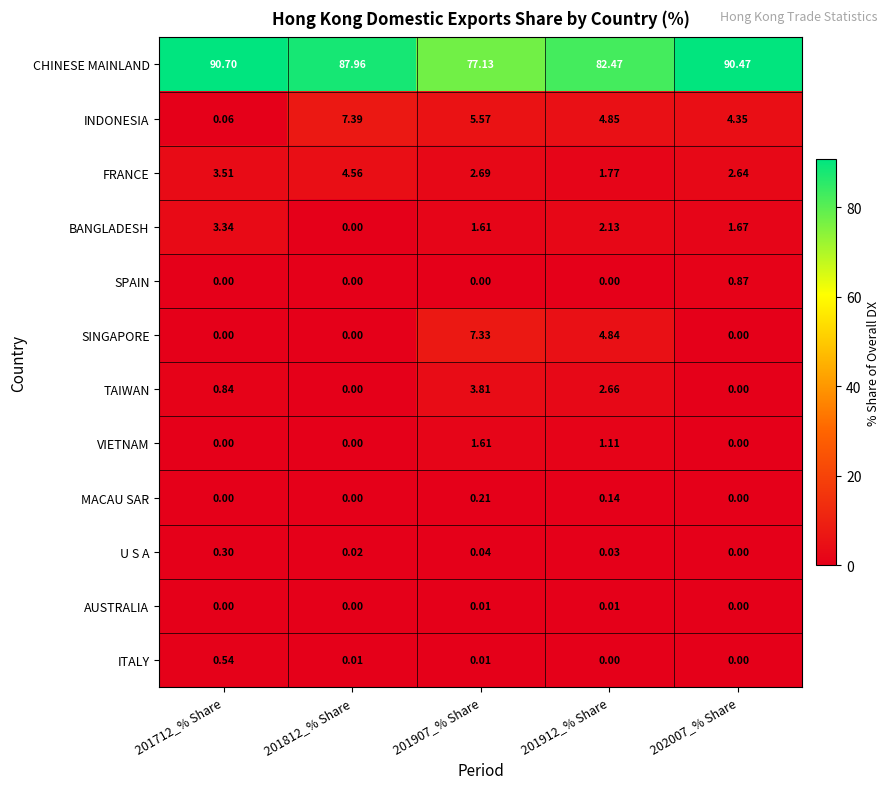

Which series has the largest total across all categories?

CHINESE MAINLAND